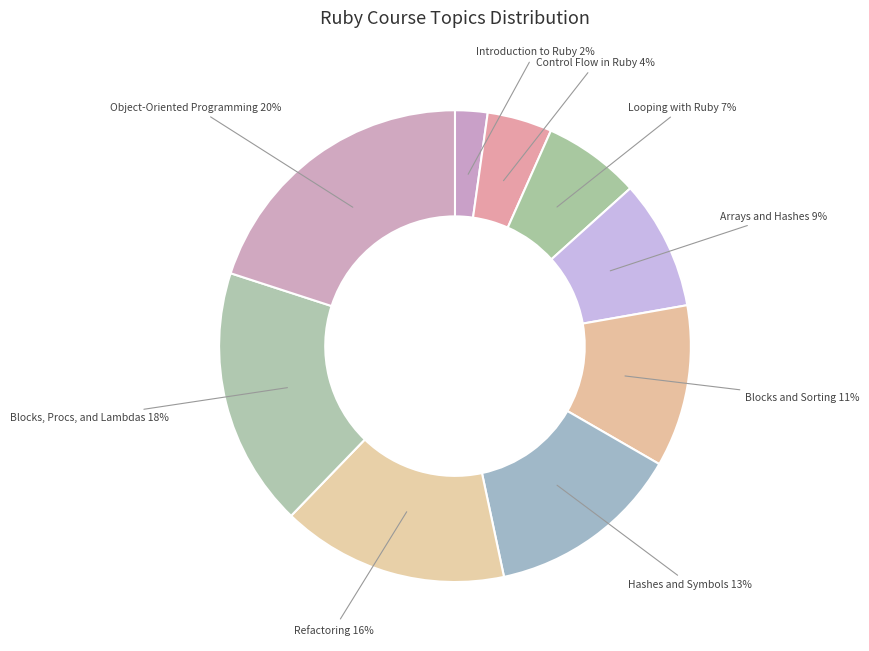

Which slice is the largest?

Object-Oriented Programming